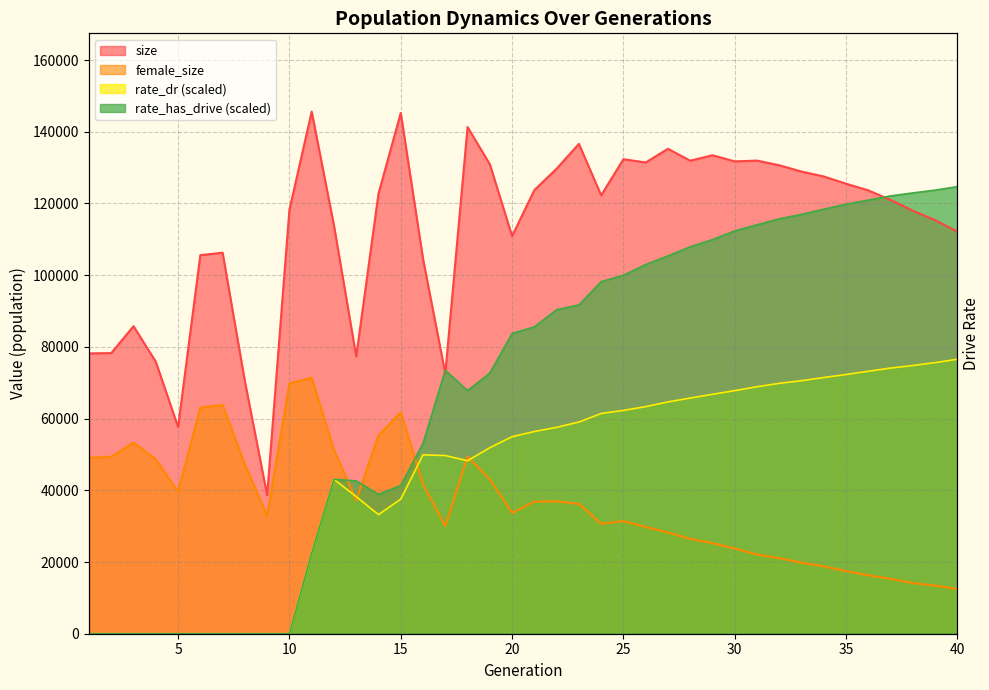

Which has a higher value, 35 or 30?

30